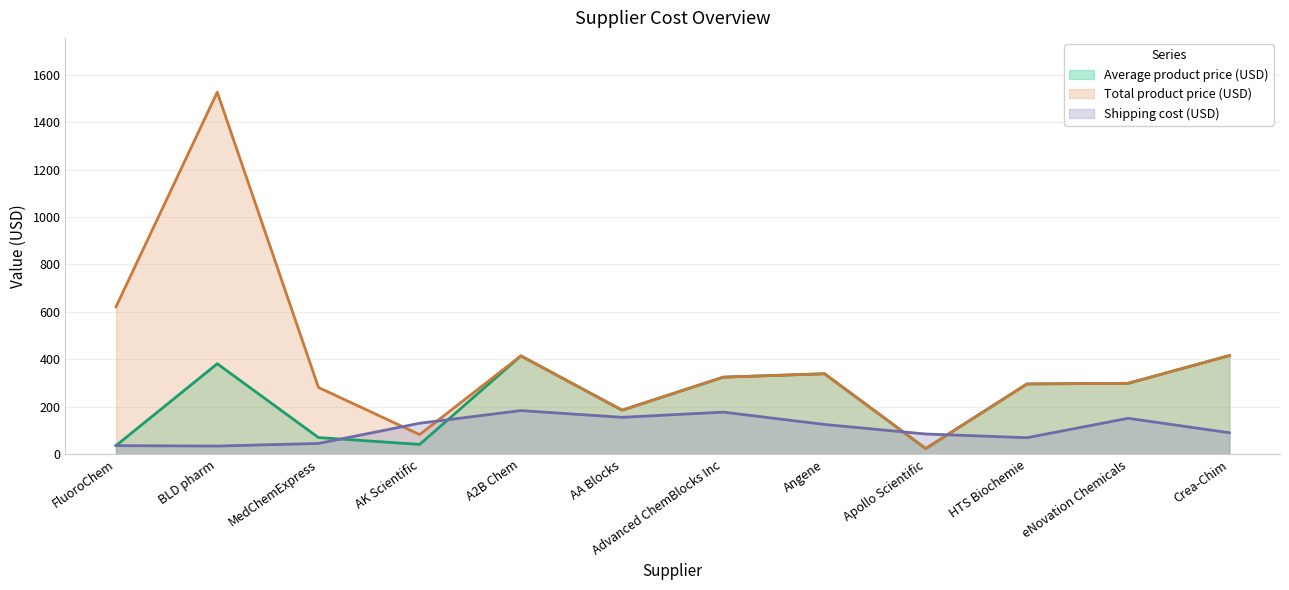

Reading left to right, transcribe all the data shown in this chart.

Average product price (USD): FluoroChem=36.6	BLD pharm=381.6	MedChemExpress=70.4	AK Scientific=41.4	A2B Chem=414.7	AA Blocks=185.8	Advanced ChemBlocks Inc=325.0	Angene=339.3	Apollo Scientific=23.9	HTS Biochemie=296.4	eNovation Chemicals=299.0	Crea-Chim=416.0
Total product price (USD): FluoroChem=621.6	BLD pharm=1526.2	MedChemExpress=281.6	AK Scientific=82.9	A2B Chem=414.7	AA Blocks=185.8	Advanced ChemBlocks Inc=325.0	Angene=339.3	Apollo Scientific=23.9	HTS Biochemie=296.4	eNovation Chemicals=299.0	Crea-Chim=416.0
Shipping cost (USD): FluoroChem=36.3	BLD pharm=34.5	MedChemExpress=45.5	AK Scientific=130.8	A2B Chem=184.1	AA Blocks=155.7	Advanced ChemBlocks Inc=177.6	Angene=125.5	Apollo Scientific=85.3	HTS Biochemie=69.7	eNovation Chemicals=151.6	Crea-Chim=90.7